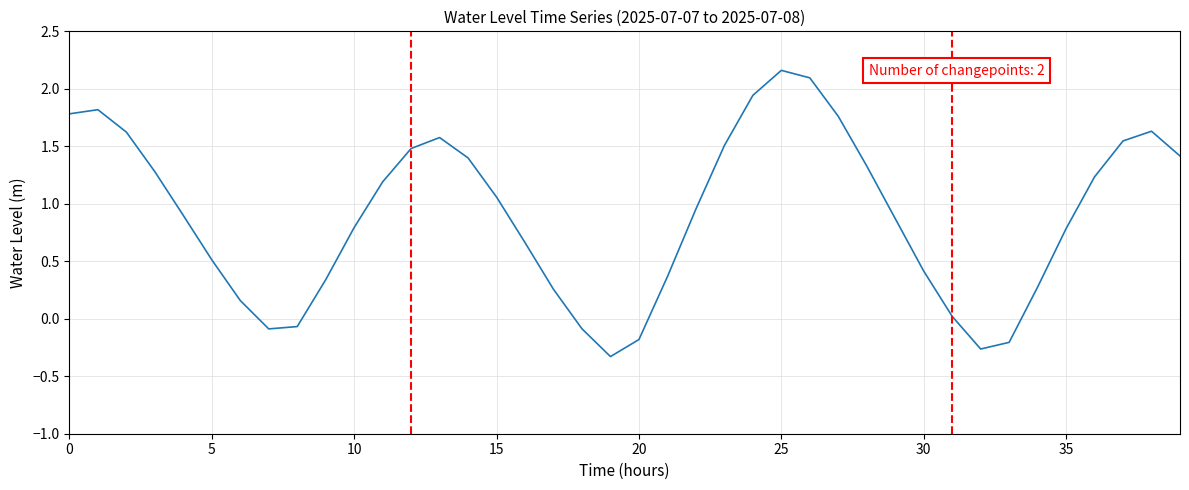

What is the difference between the maximum and minimum values?

2.5